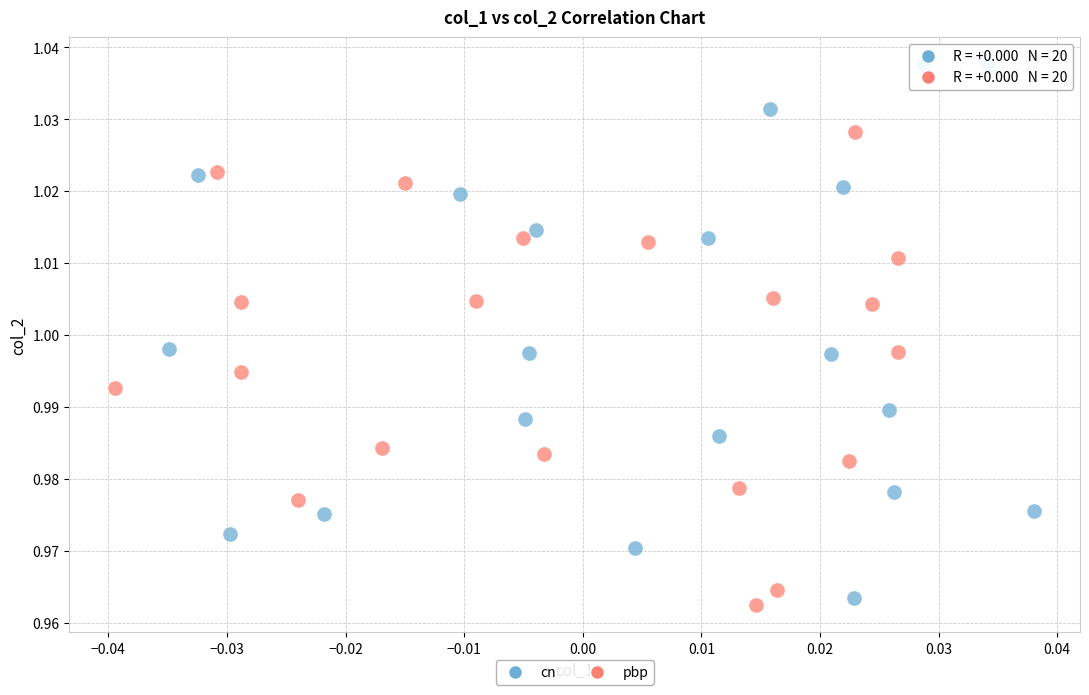

Which series reaches the minimum Y coordinate?

pbp